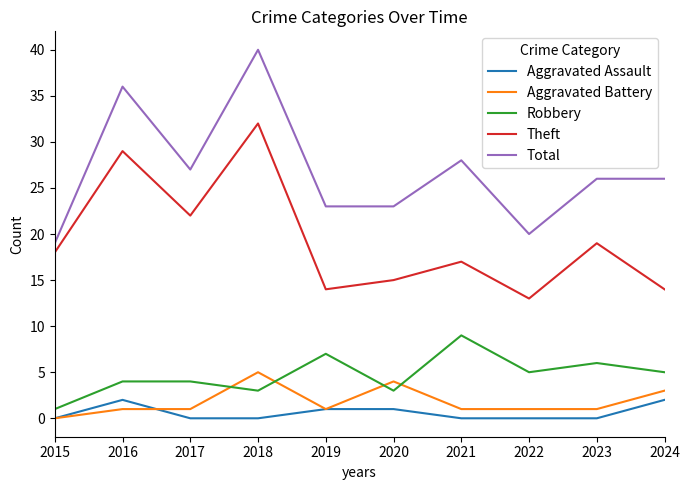

What is the difference between the highest and lowest values at 2021?

28